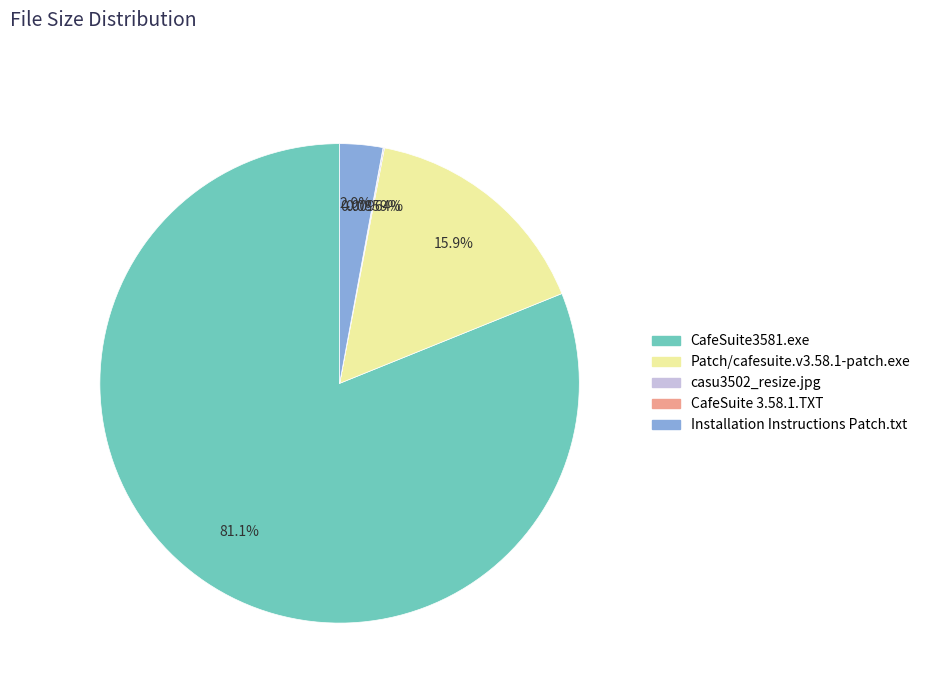

Is it true that Installation Instructions Patch.txt is 3% of the pie?

True